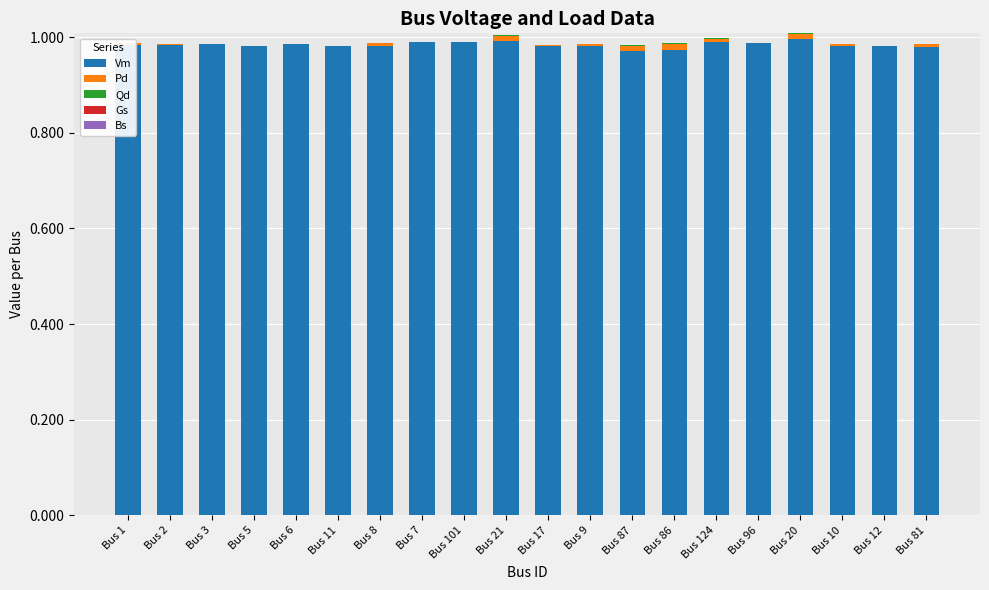

Is it true that Vm equals 1.7 at Bus 124?

False